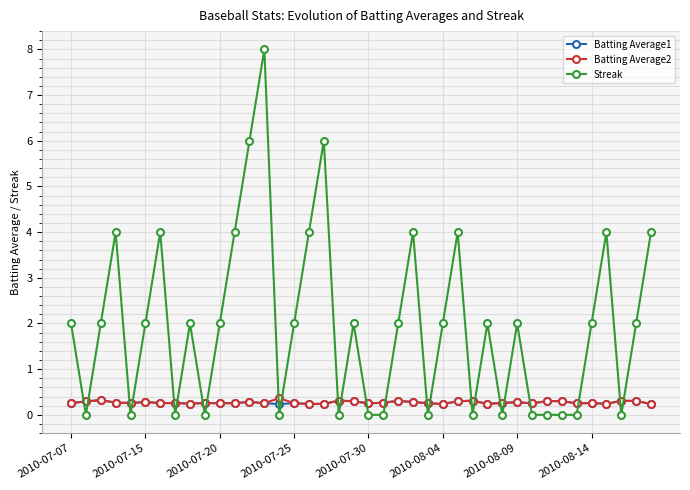

Which series has the widest spread of values?

Streak